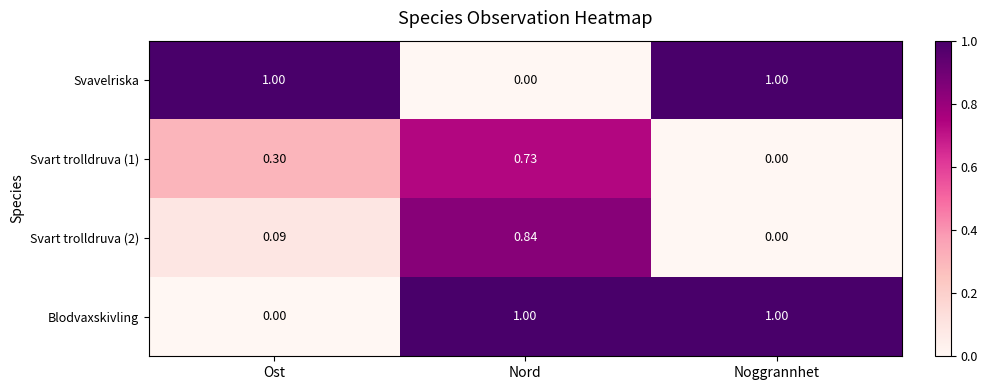

Between Ost and Noggrannhet, which series saw the biggest shift?

Blodvaxskivling